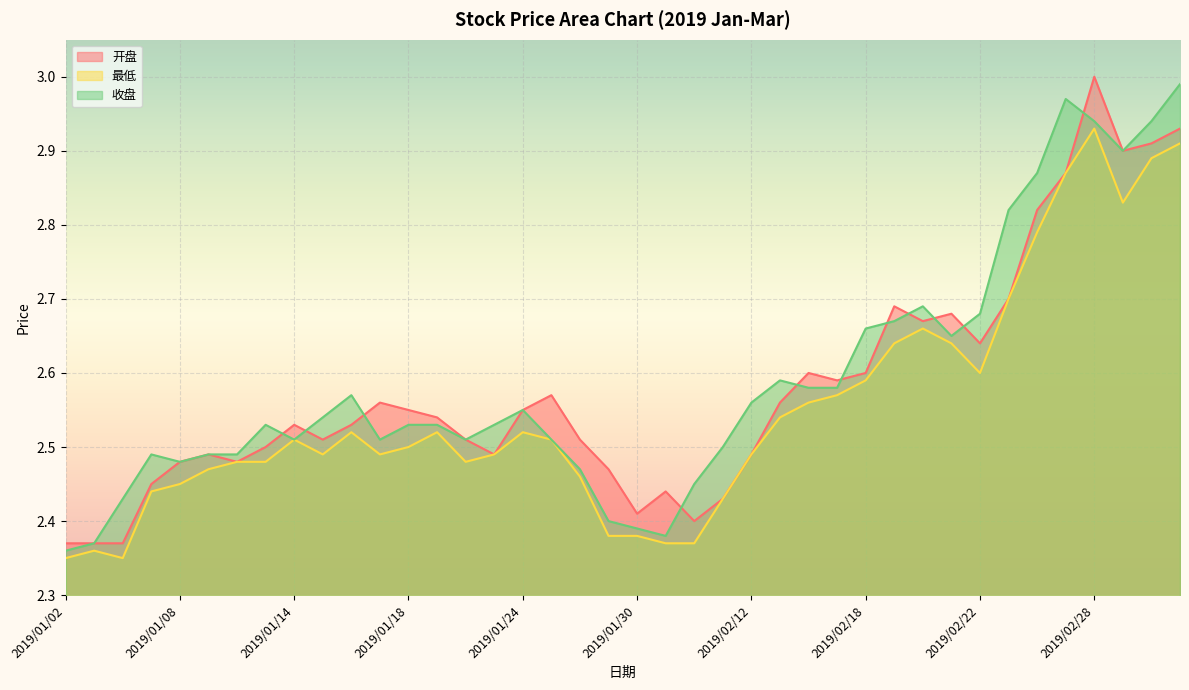

How many data points does each series have?

40